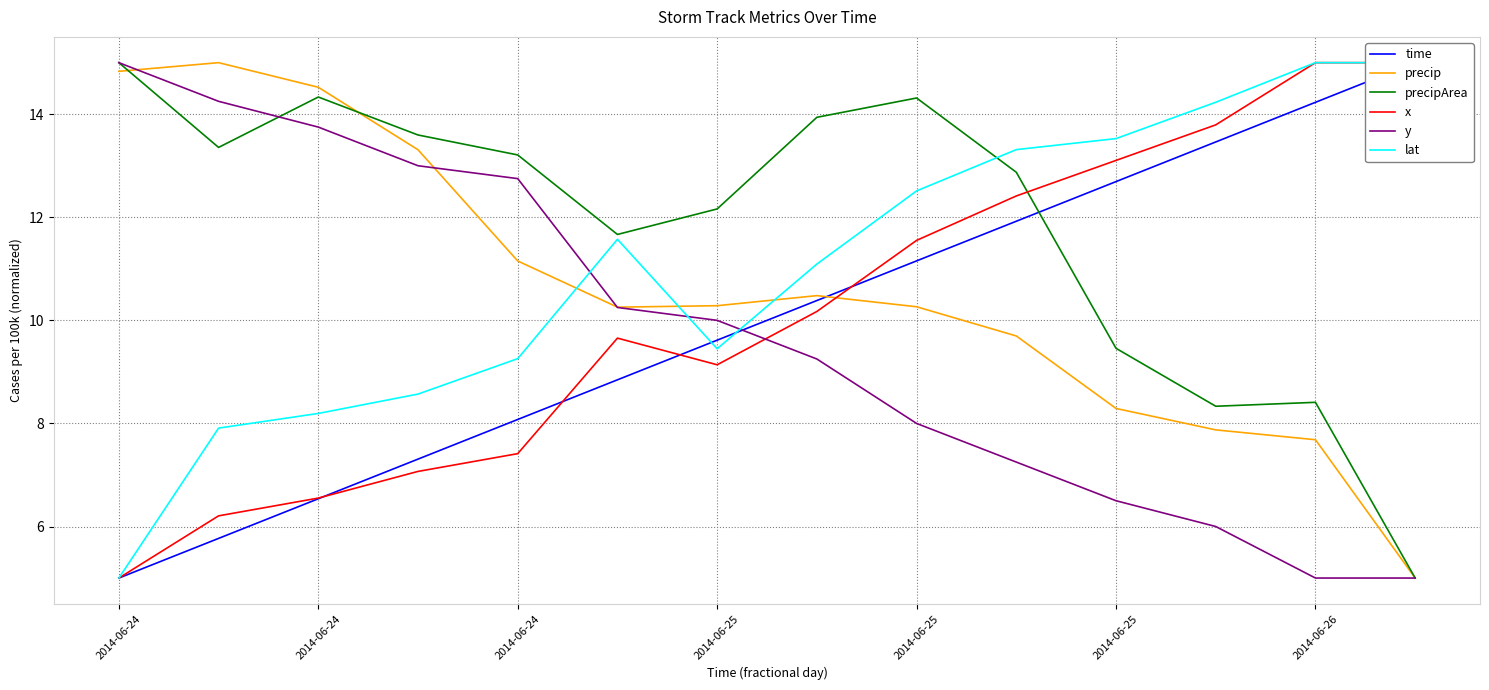

At which category is the sum across all series the highest?

2014-06-25